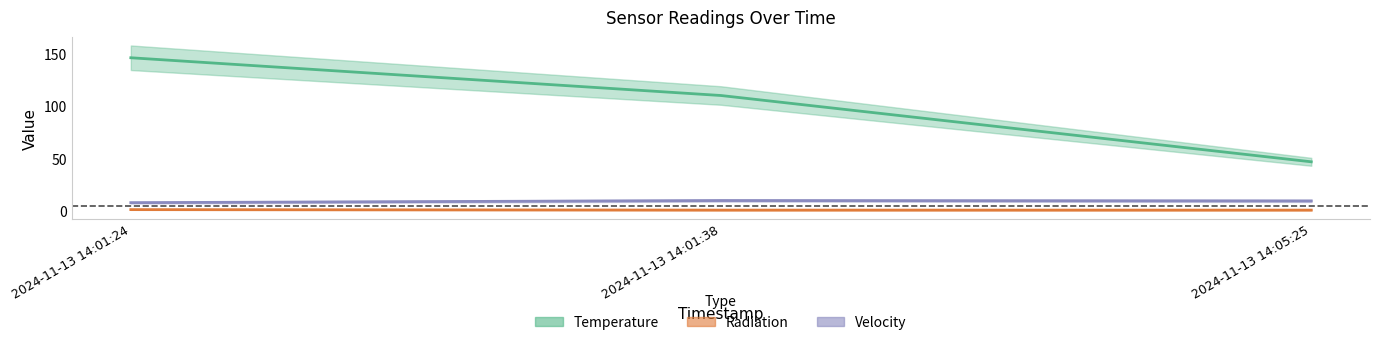

What is the difference between the second highest and minimum values in the Temperature series?

63.0